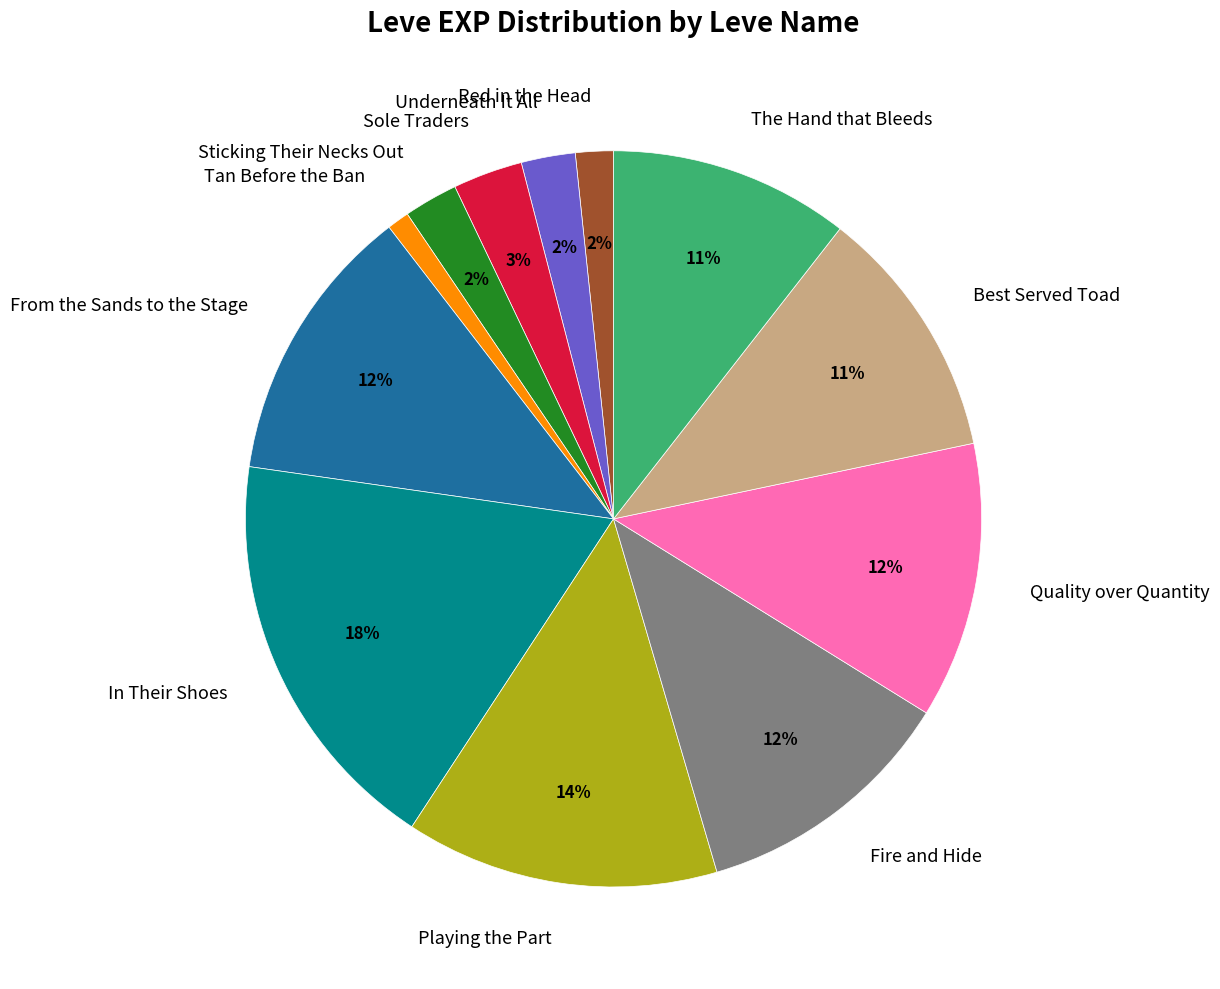

What percentage is the In Their Shoes slice, to the nearest percent?

18%